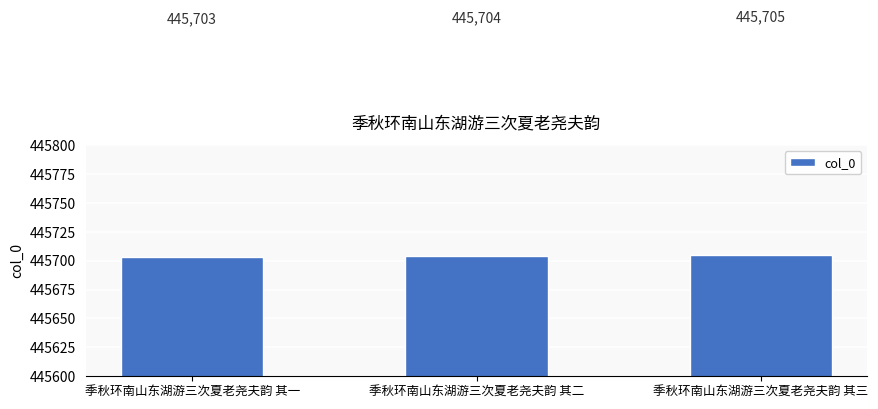

Rank the categories by value from highest to lowest.

季秋环南山东湖游三次夏老尧夫韵 其三, 季秋环南山东湖游三次夏老尧夫韵 其二, 季秋环南山东湖游三次夏老尧夫韵 其一